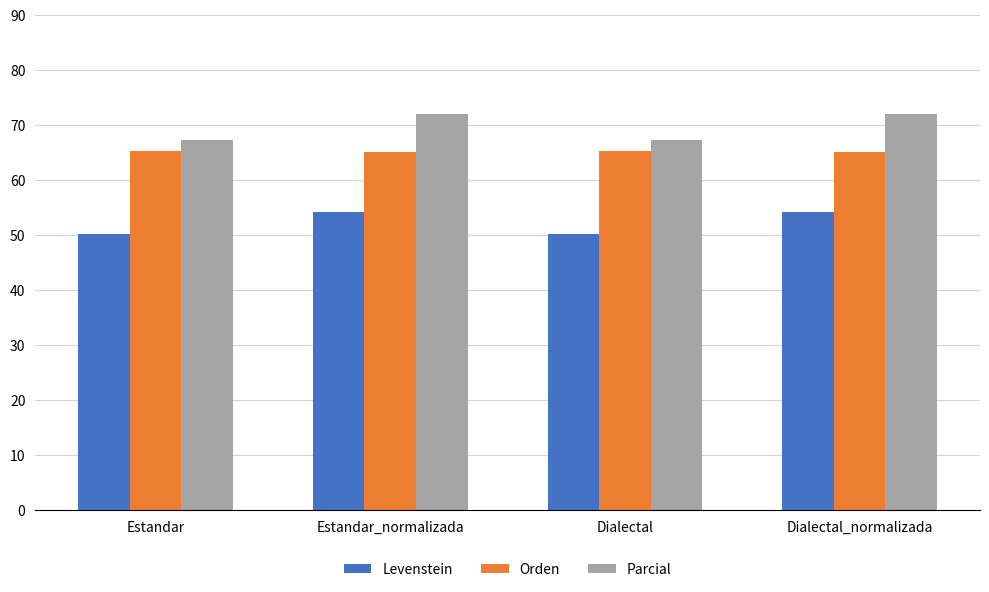

At Dialectal, list the series in order from largest to smallest.

Parcial, Orden, Levenstein